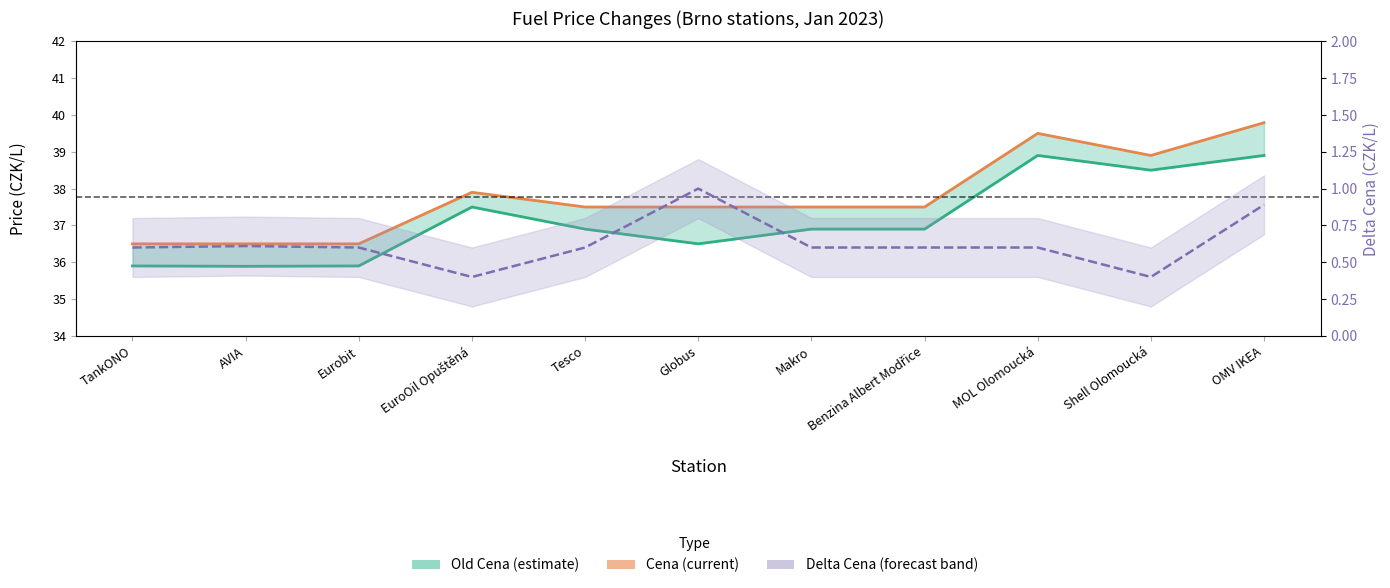

List the labels in order of Delta Cena value, smallest first.

EuroOil Opuštěná, Shell Olomoucká, TankONO, Eurobit, Tesco, Makro, Benzina Albert Modřice, MOL Olomoucká, AVIA, OMV IKEA, Globus